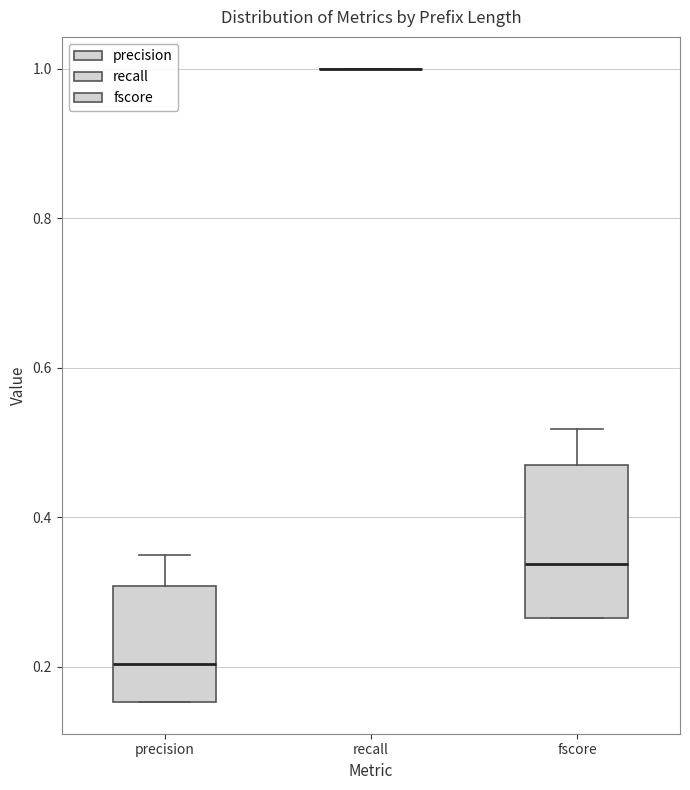

Reading left to right, transcribe this box plot: for each box, give where its median line is, the range the box spans, and where its two whiskers end, as read against the y-axis. The values are not printed on the chart, so give them approximately, as read against the axis.

precision: median 0.20, box 0.16 to 0.30, whiskers 0.16 to 0.36
recall: box collapsed to a line at 1.00, whiskers 1.00 to 1.00
fscore: median 0.34, box 0.26 to 0.48, whiskers 0.26 to 0.52